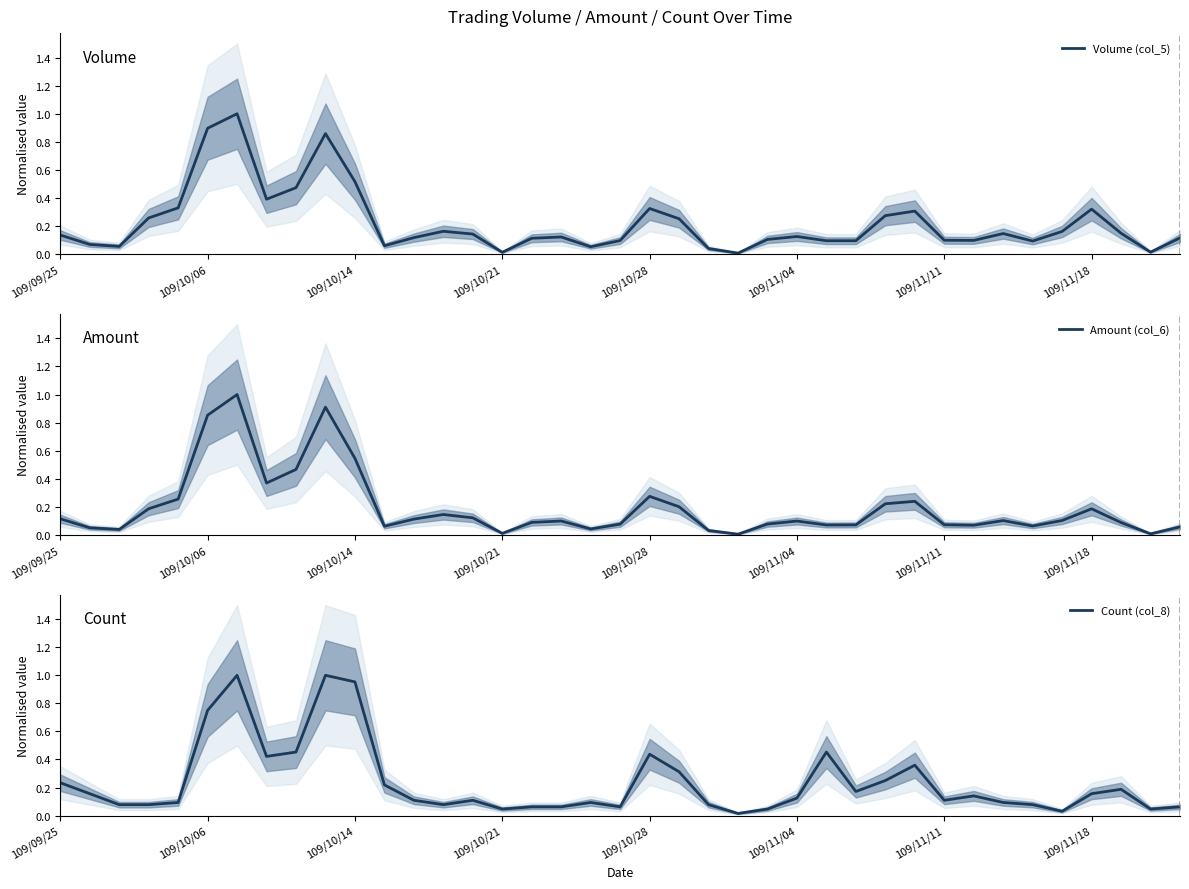

The value of Volume (col_5) at 109/11/04 is 0.2. True or false?

False